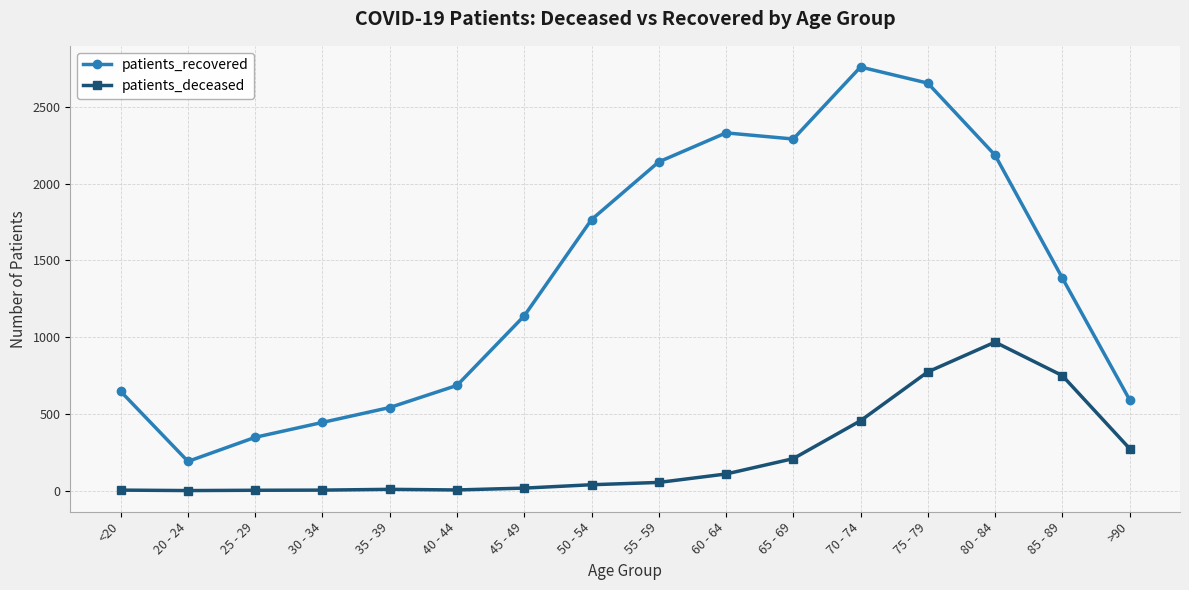

Is the value of patients_recovered at 60 - 64 greater than the value of patients_deceased at 35 - 39?

Yes